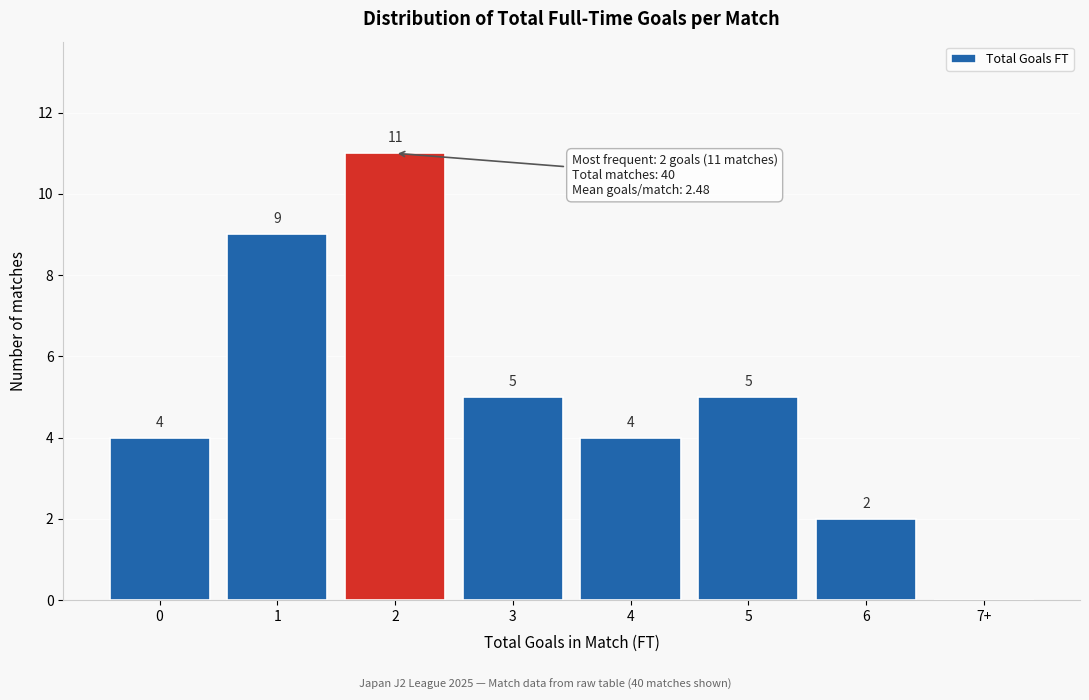

Reading left to right, extract all data points from this chart.

0=4	1=9	2=11	3=5	4=4	5=5	6=2	7+=0